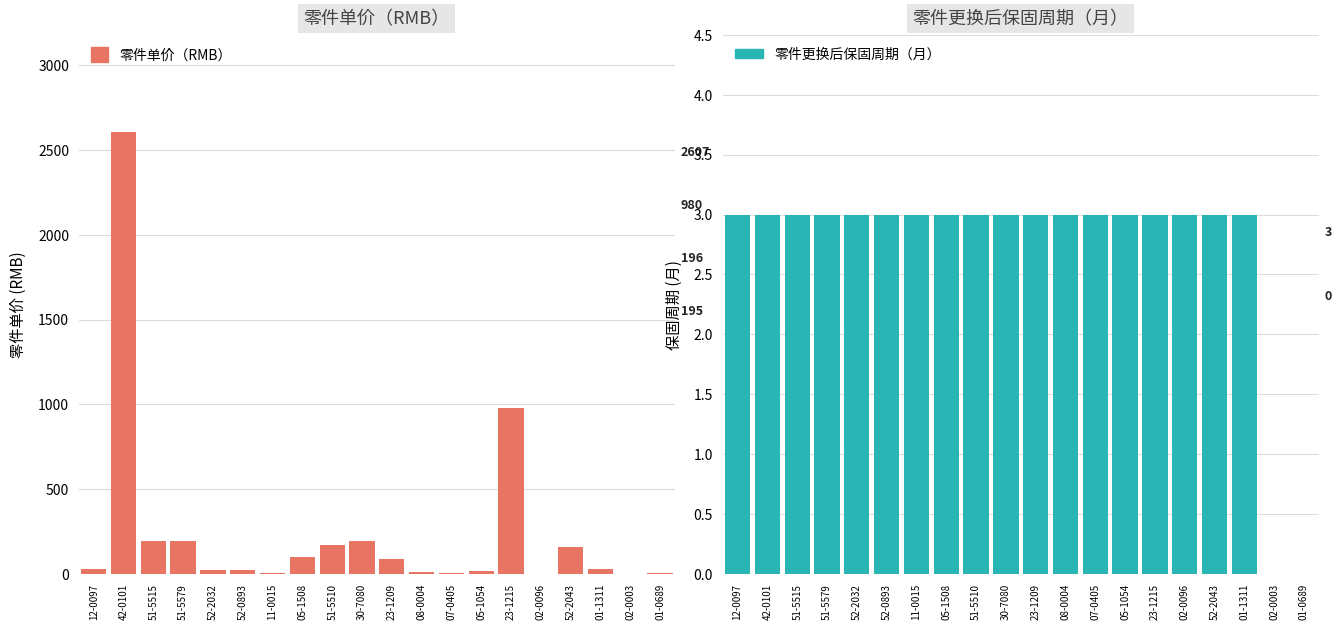

How many bars are there in total?

40